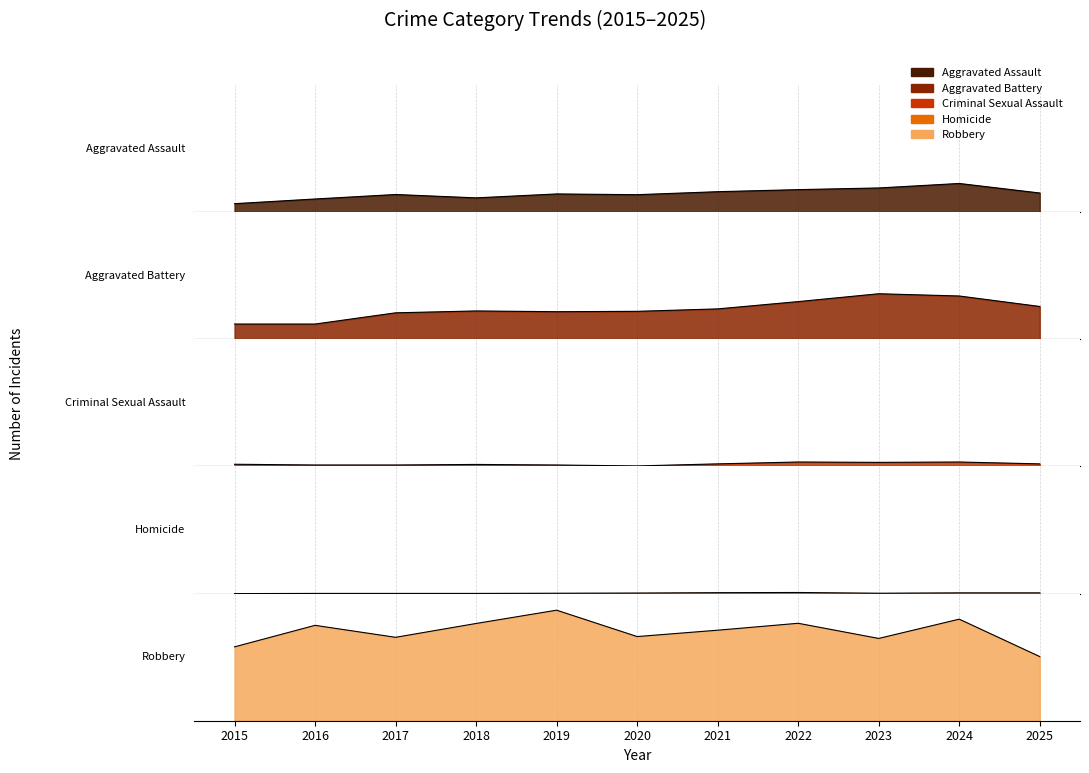

What are all the series names shown in the legend?

Aggravated Assault, Aggravated Battery, Criminal Sexual Assault, Homicide, Robbery